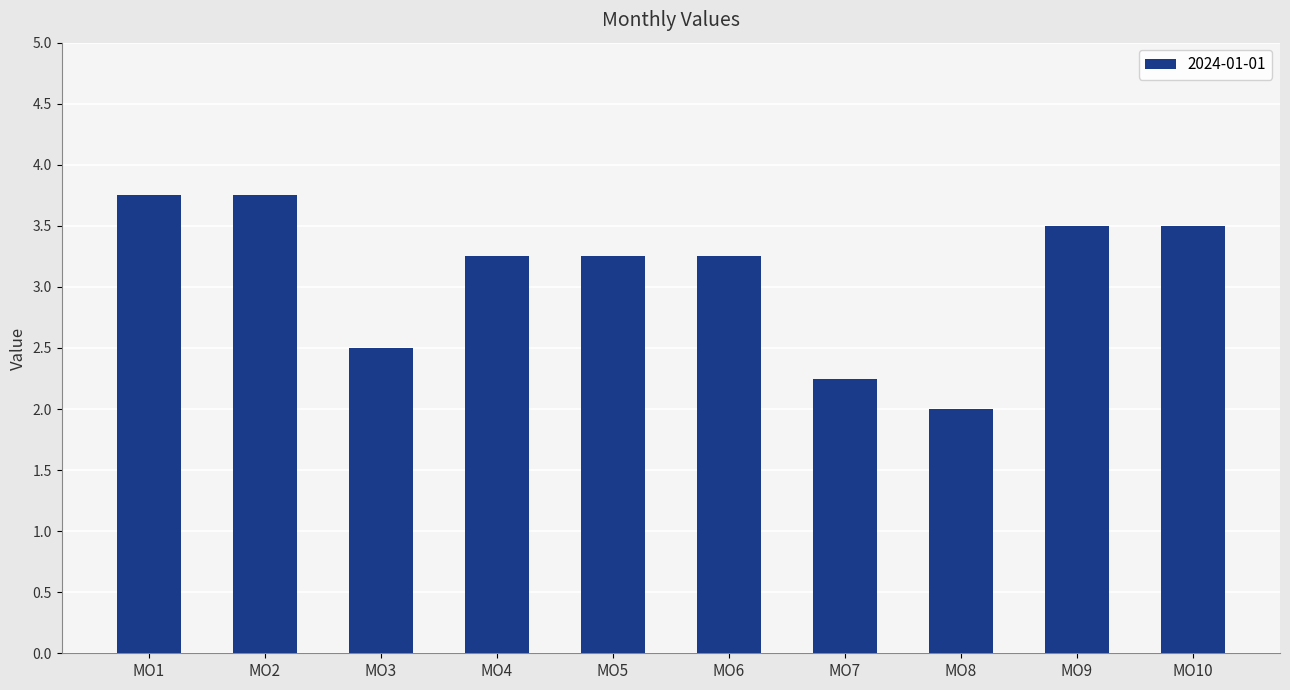

What is the change in value from MO2 to MO5?

-0.5